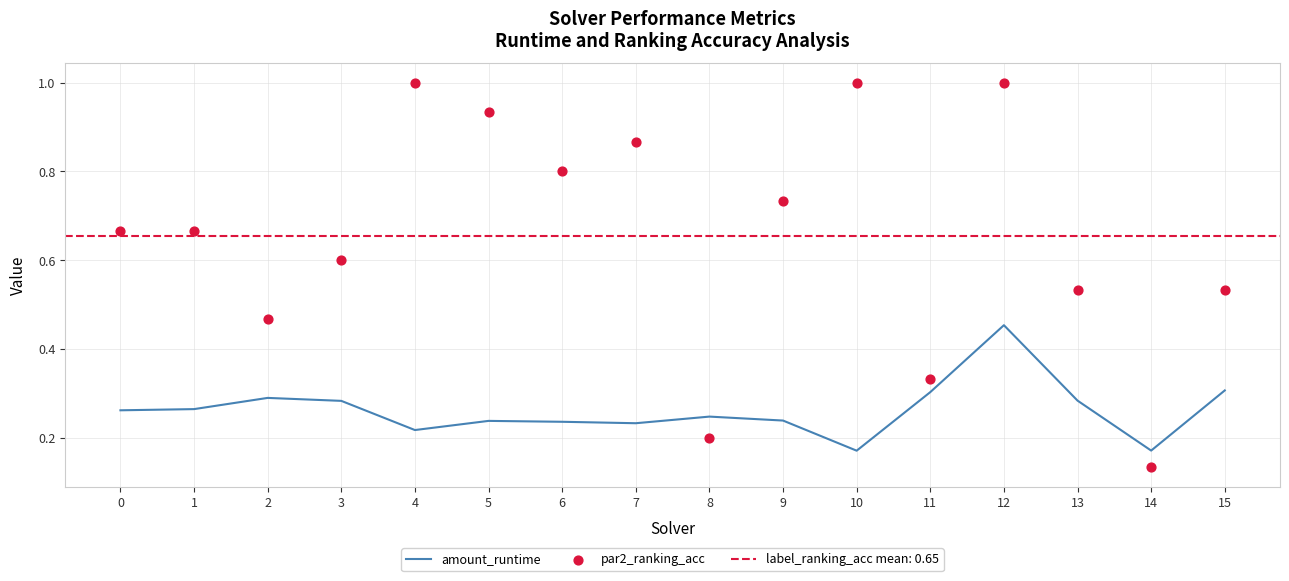

Is the value of par2_ranking_acc at 4 greater than the value of amount_runtime at 11?

Yes